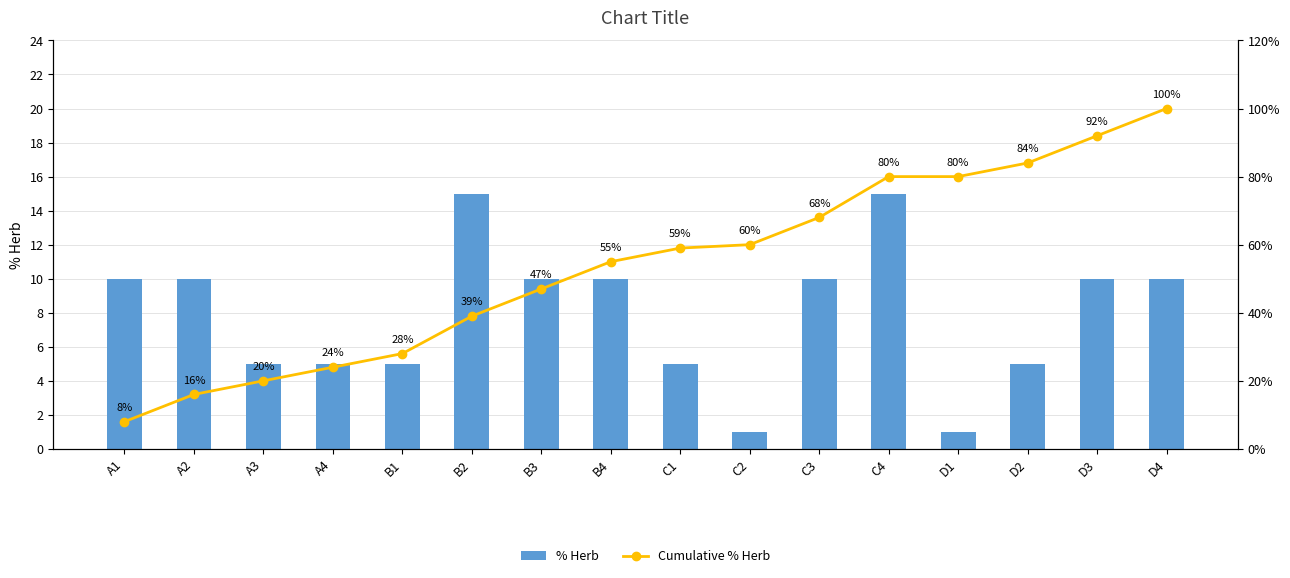

At which category is the sum across all series the highest?

D4